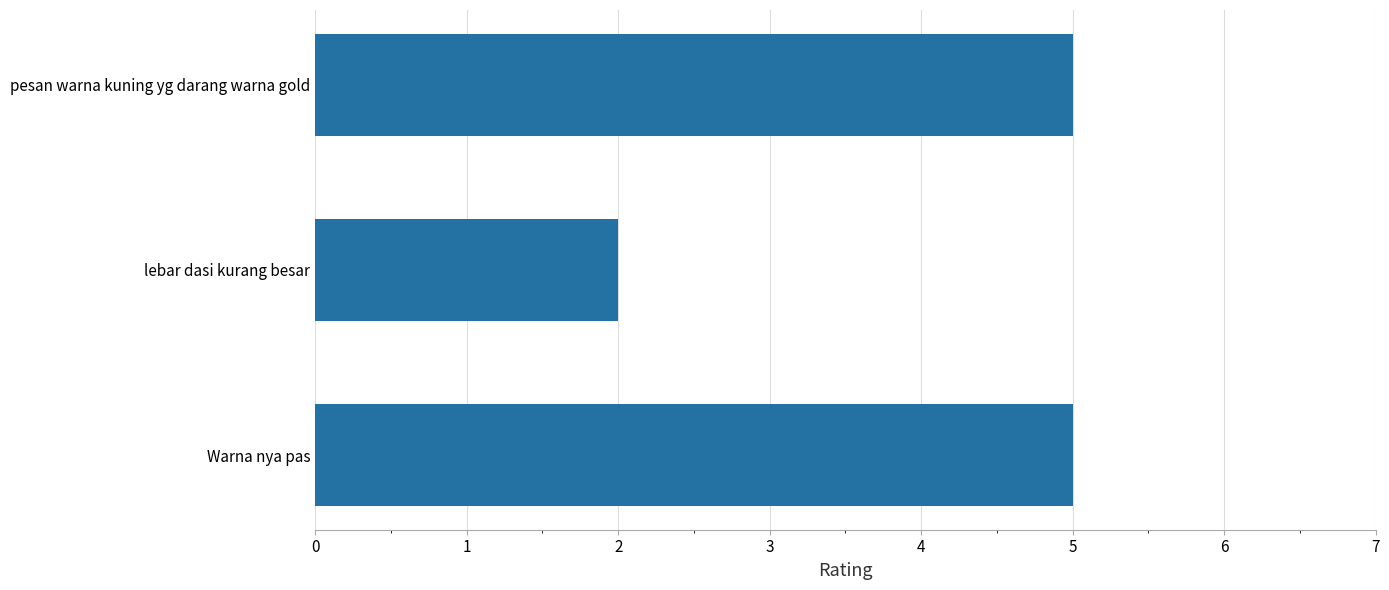

What is the sum of all values?

12